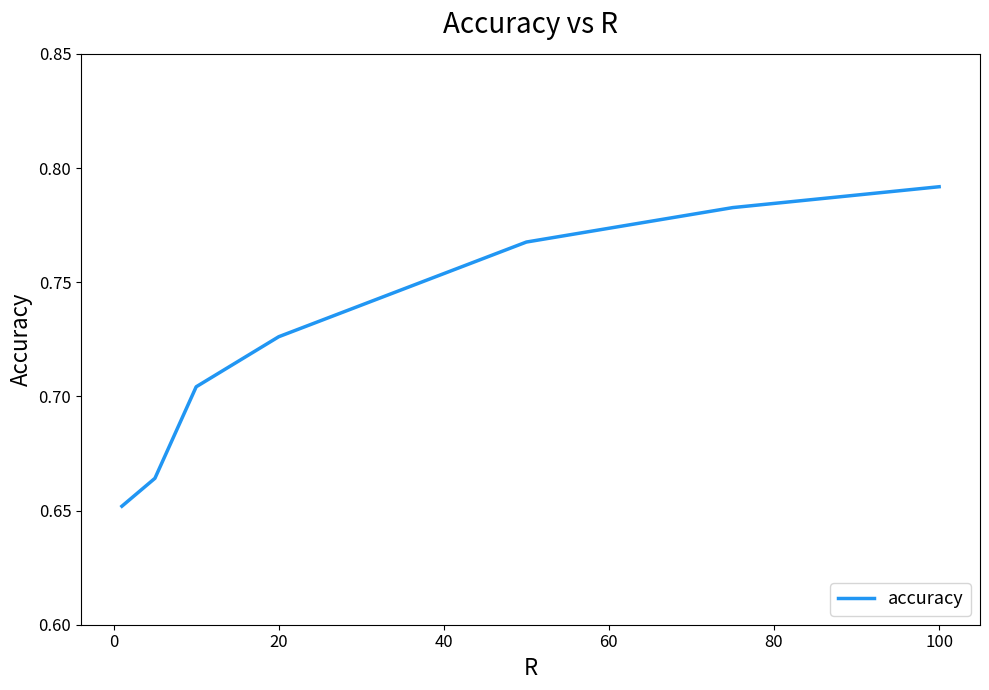

True or false: the data has more than 0 interior local peaks.

False